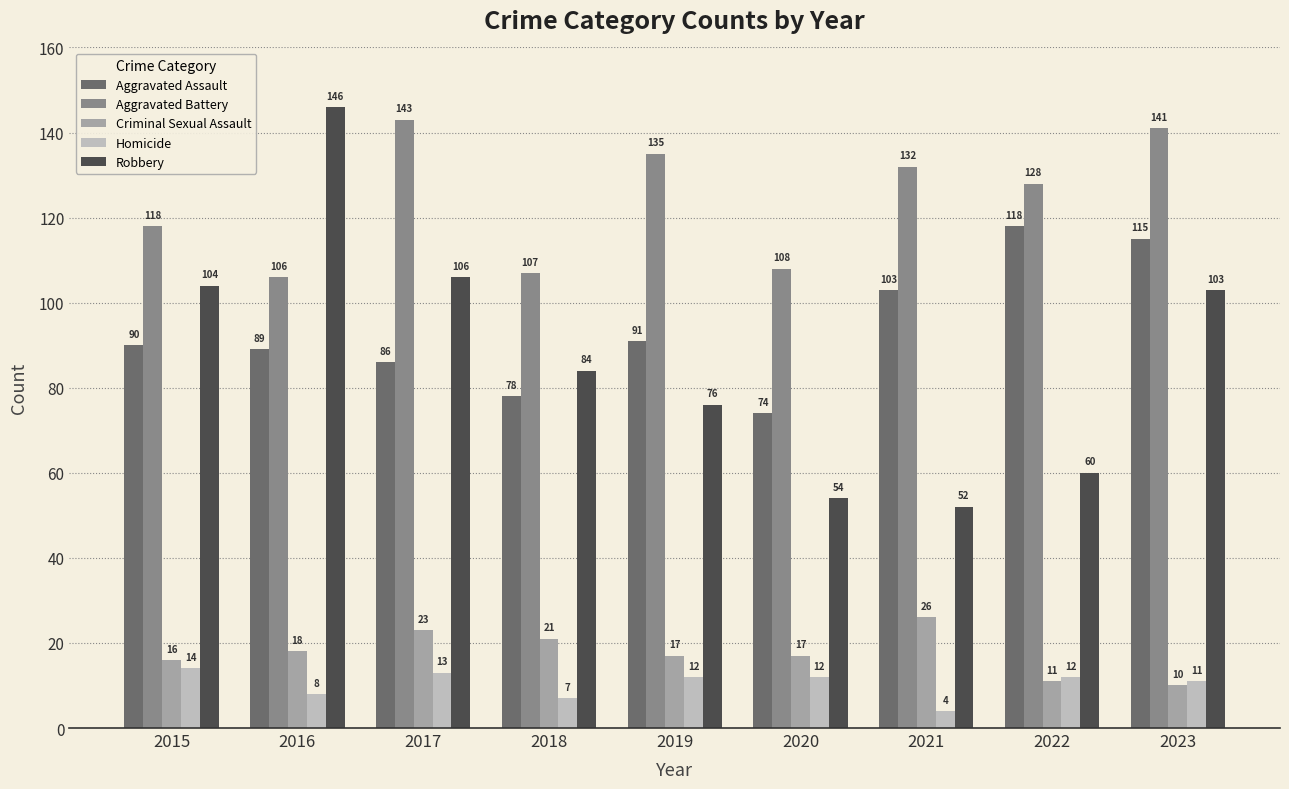

Which series has the largest total across all categories?

Aggravated Battery